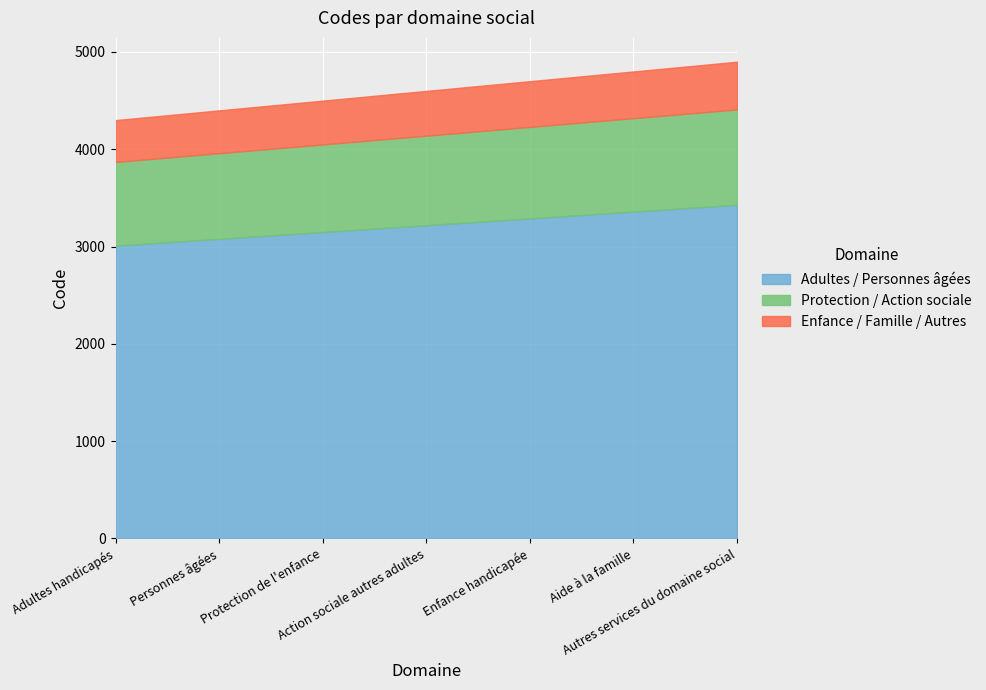

True or false: there are more than 1 points higher than both neighbors.

False